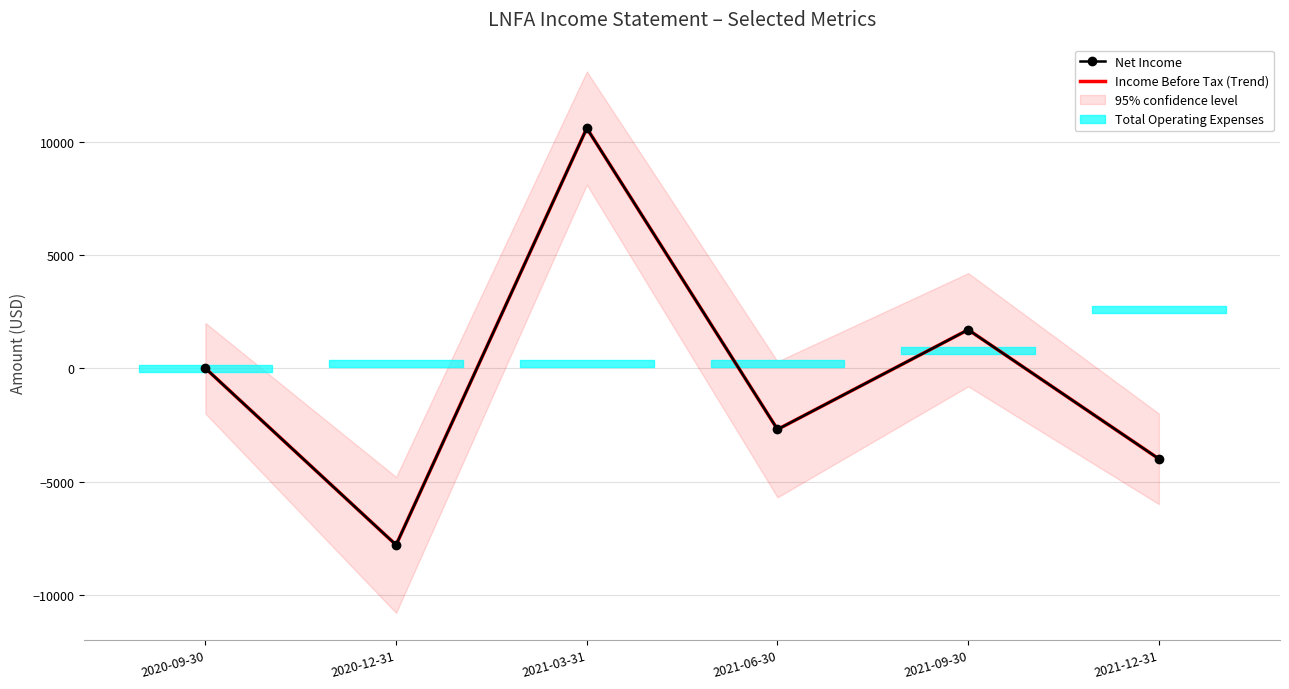

List the labels in order of Net Income value, largest first.

2021-03-31, 2021-09-30, 2020-09-30, 2021-06-30, 2021-12-31, 2020-12-31